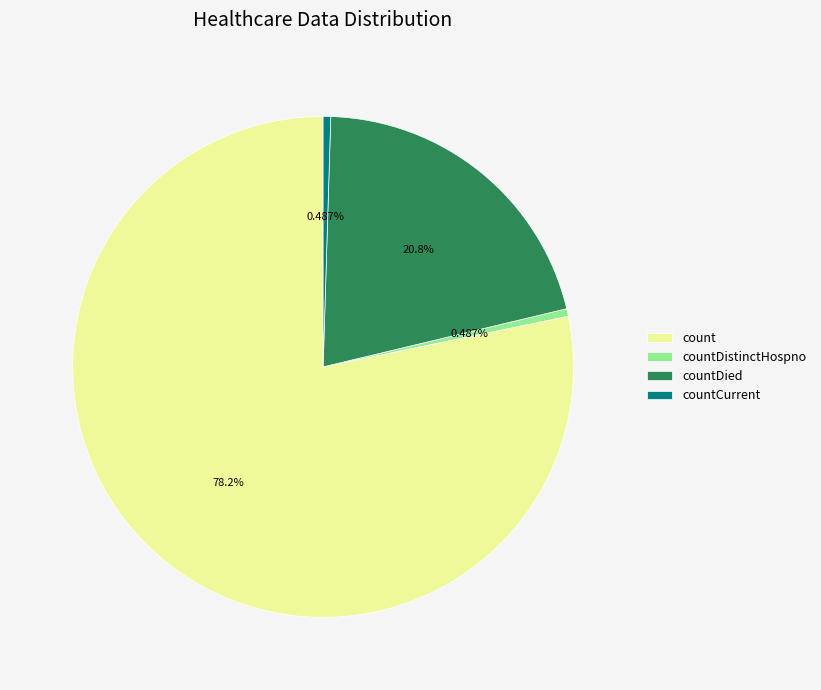

Does countDistinctHospno account for over 50% of the chart?

No